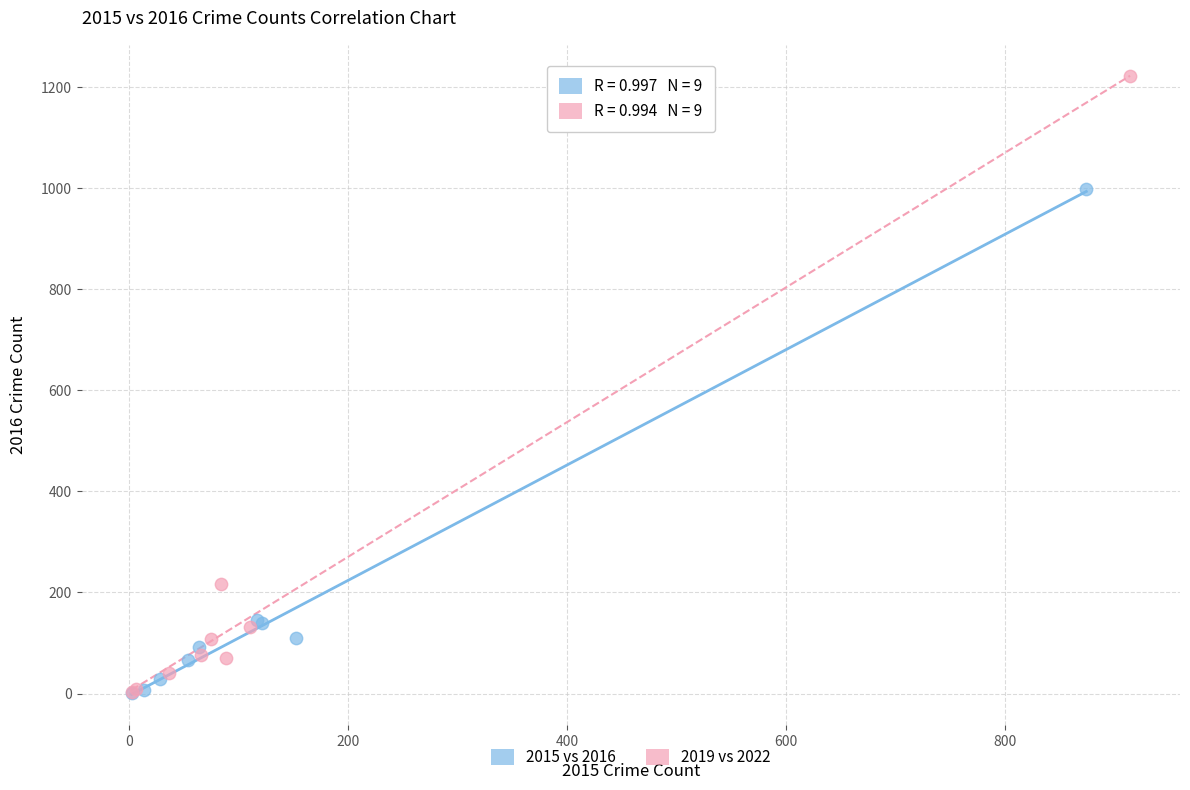

Which series has the largest Y range (max minus min)?

2019 vs 2022